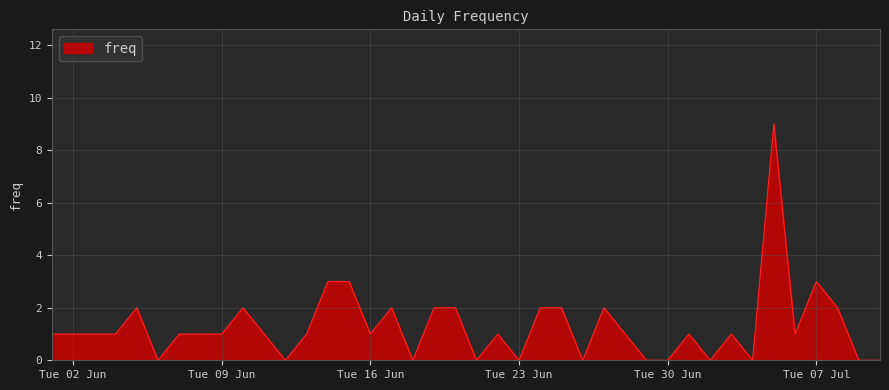

What is the difference between the maximum and minimum values?

9